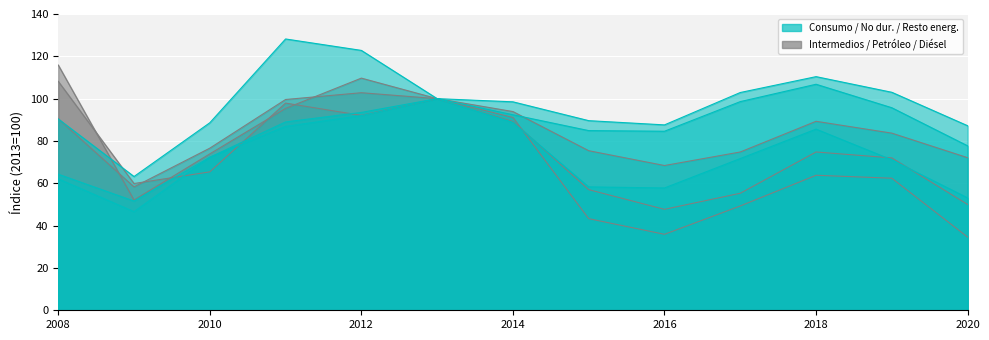

At which category does Petróleo reach its first local peak?

2011